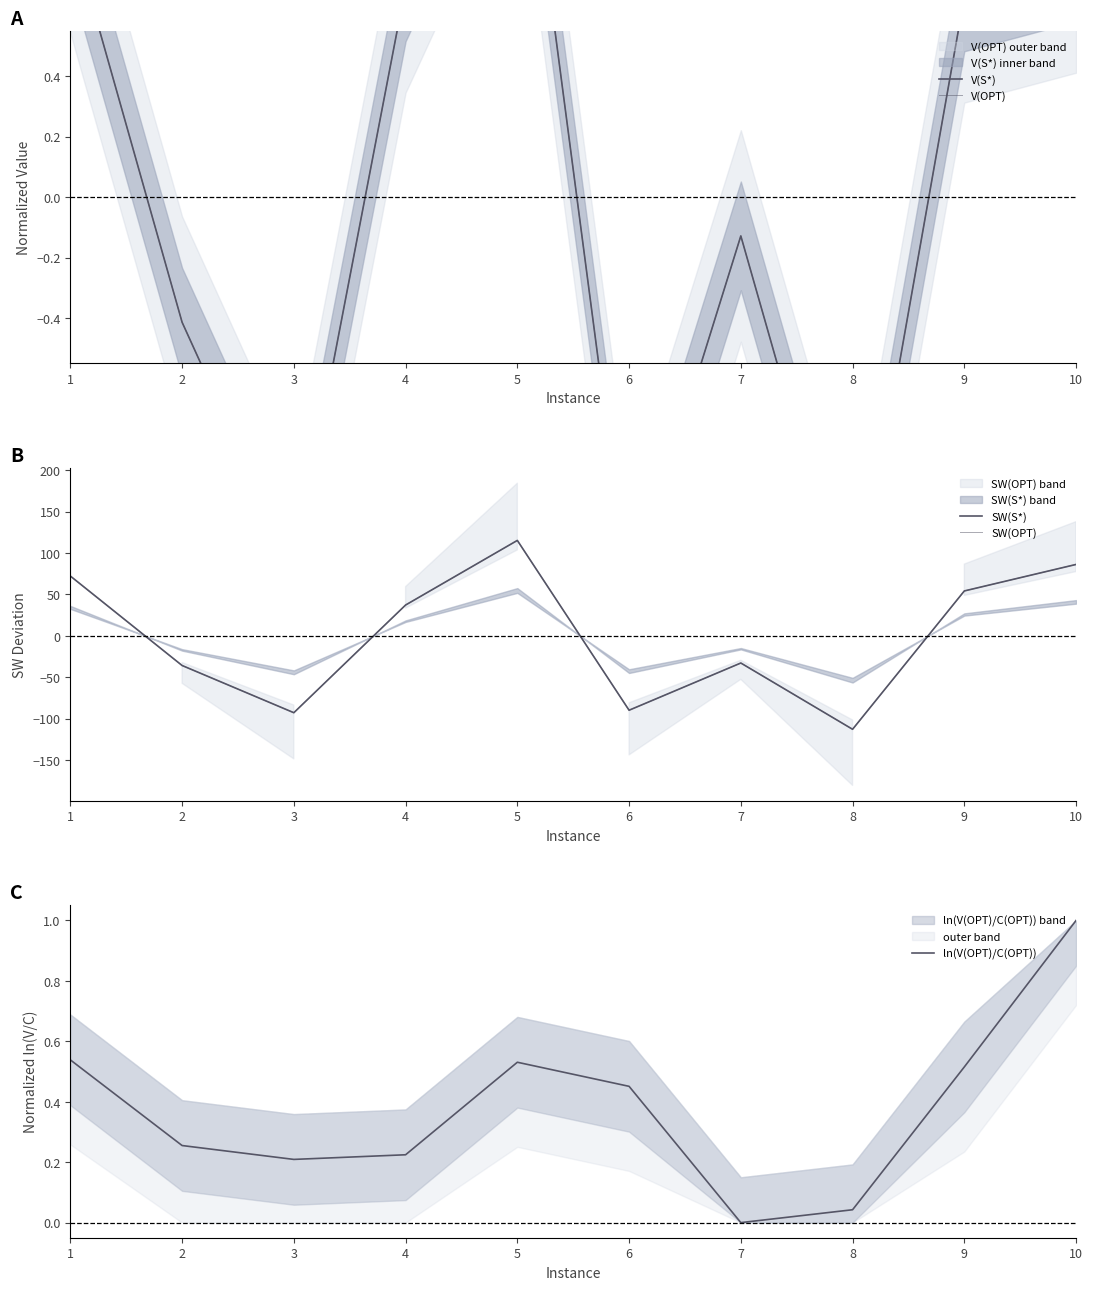

Rank the categories by SW(S*) value from highest to lowest.

5, 10, 1, 9, 4, 7, 2, 6, 3, 8